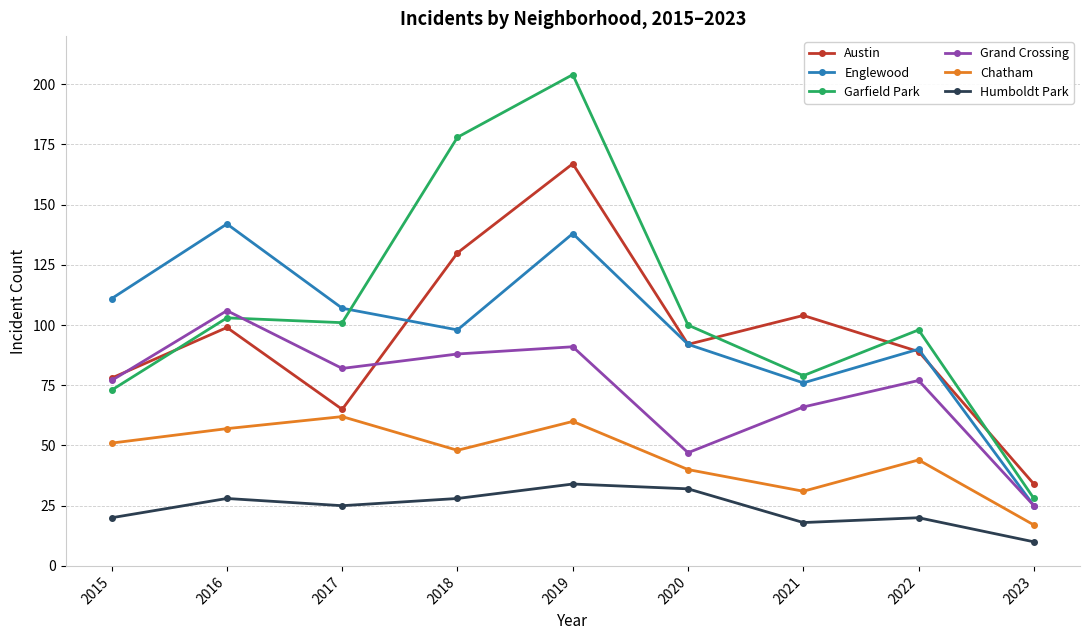

What is the value of the Englewood point at the 6th from the left?

92